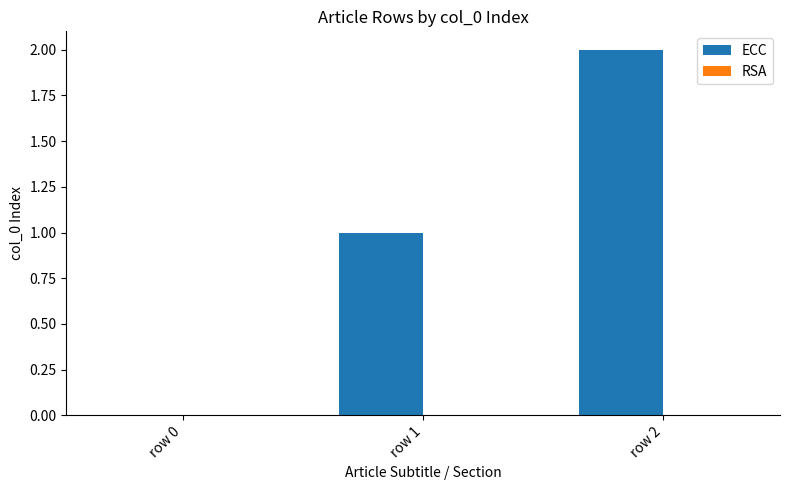

What is the sum of all values?

3